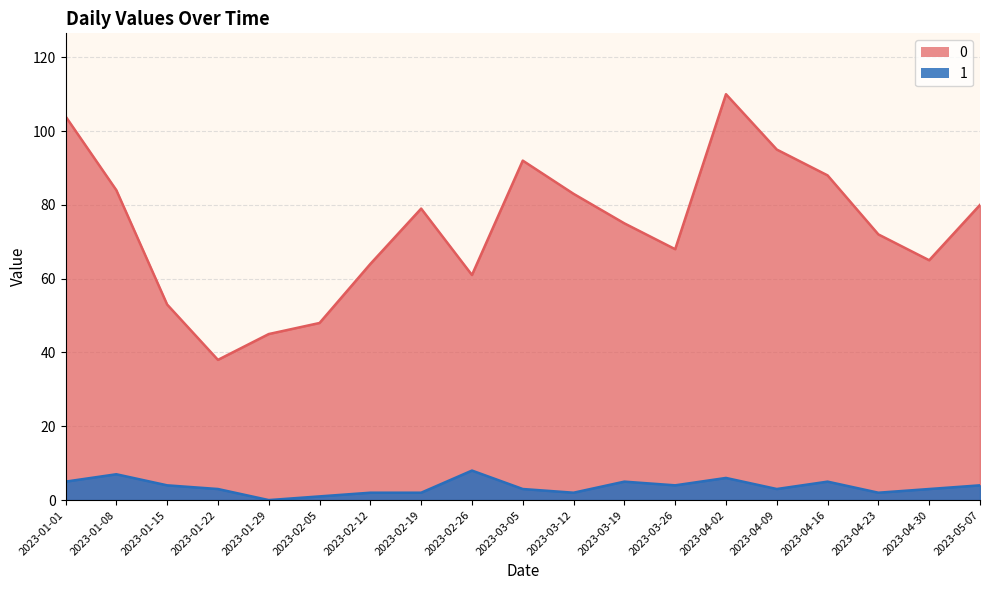

What is the sum of the 0 values at 2023-04-23 and 2023-02-12?

136